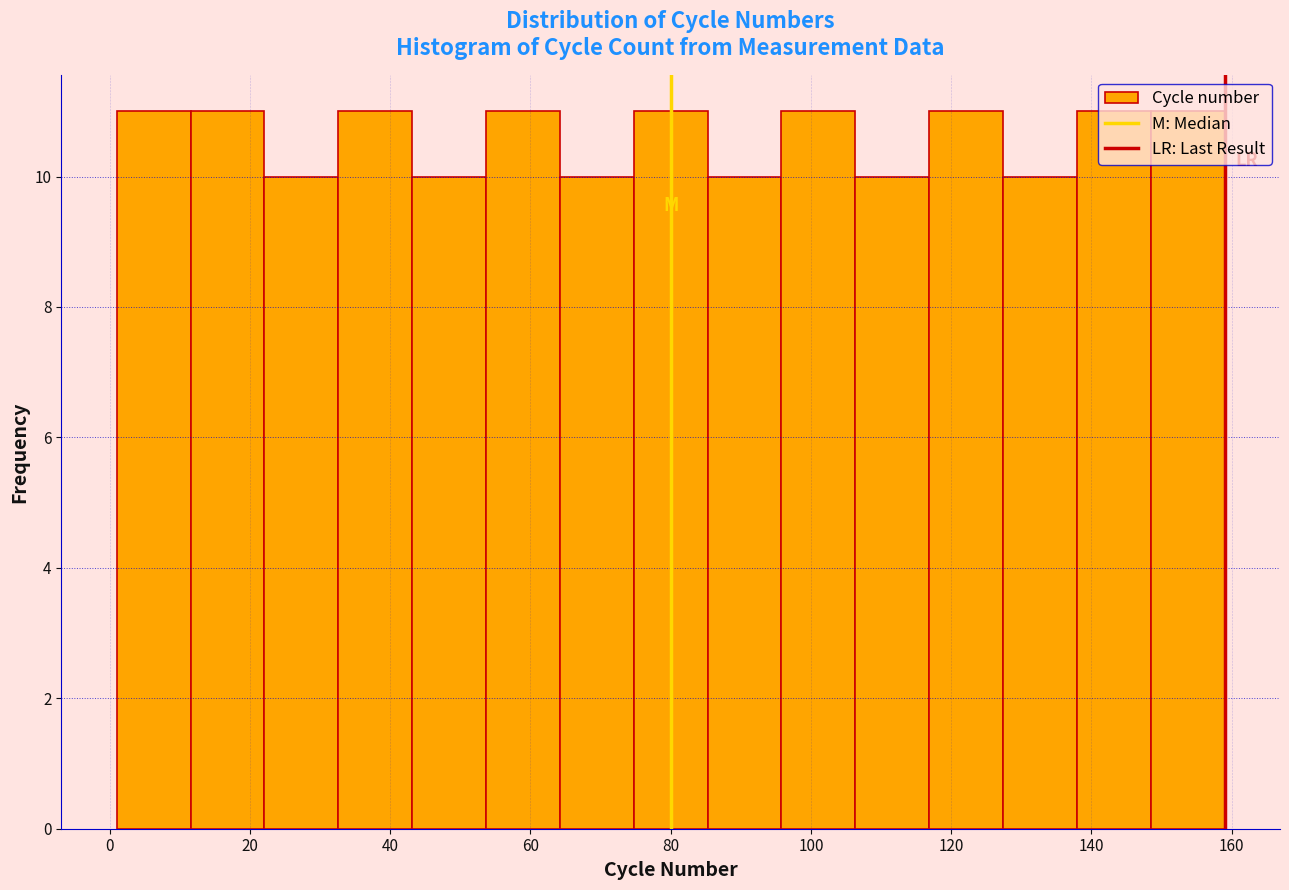

Reading left to right, list every bar in this chart as the range it spans on the x-axis followed by its height. Neither the bar edges nor the heights are printed on the chart, so give them approximately, as read against the axes.

2 to 12: 11
12 to 22: 11
22 to 32: 10
32 to 44: 11
44 to 54: 10
54 to 64: 11
64 to 74: 10
74 to 86: 11
86 to 96: 10
96 to 106: 11
106 to 116: 10
116 to 128: 11
128 to 138: 10
138 to 148: 11
148 to 160: 11